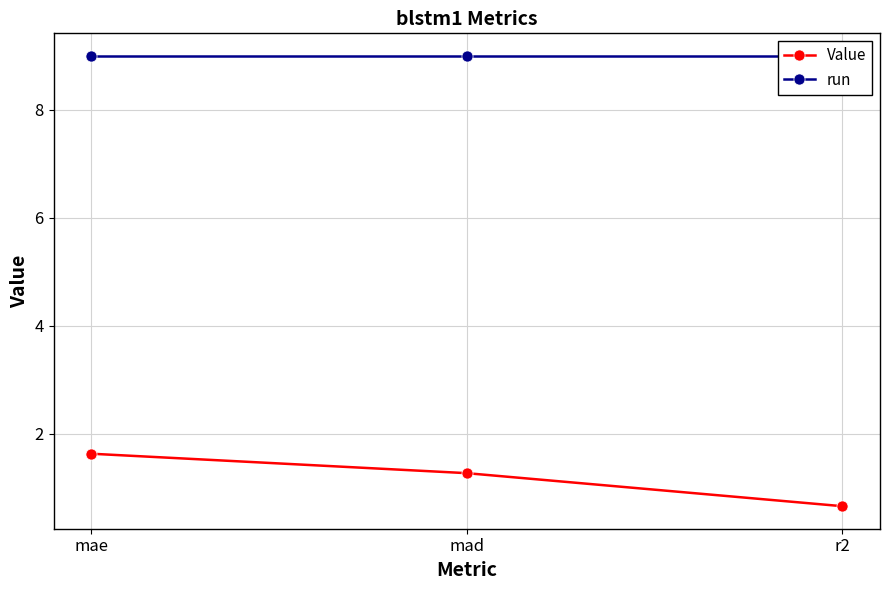

What is the approximate value of Value at mae?

1.6